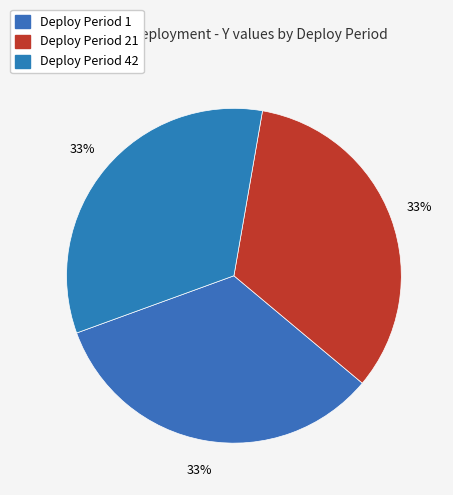

Count the number of slices in the pie.

3